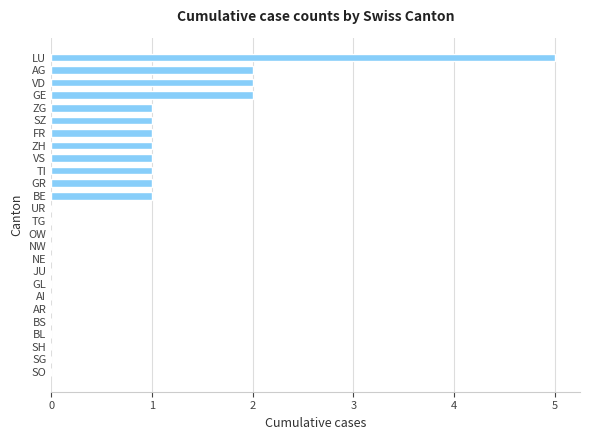

What is the change in value from BS to LU?

+5